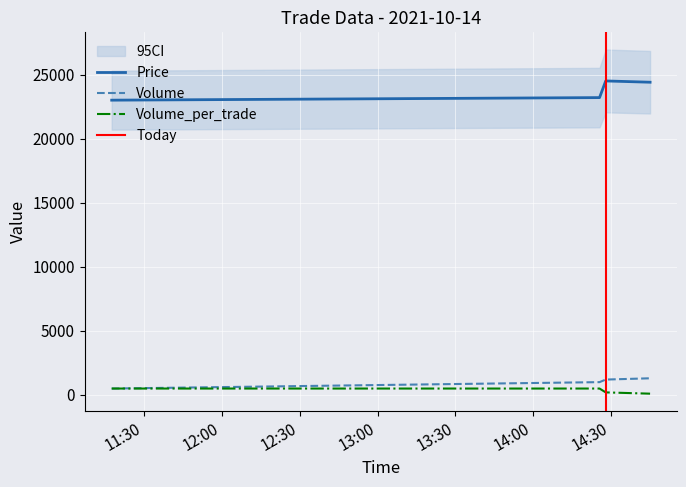

What is the difference between the second highest and minimum values in the Price series?

1400